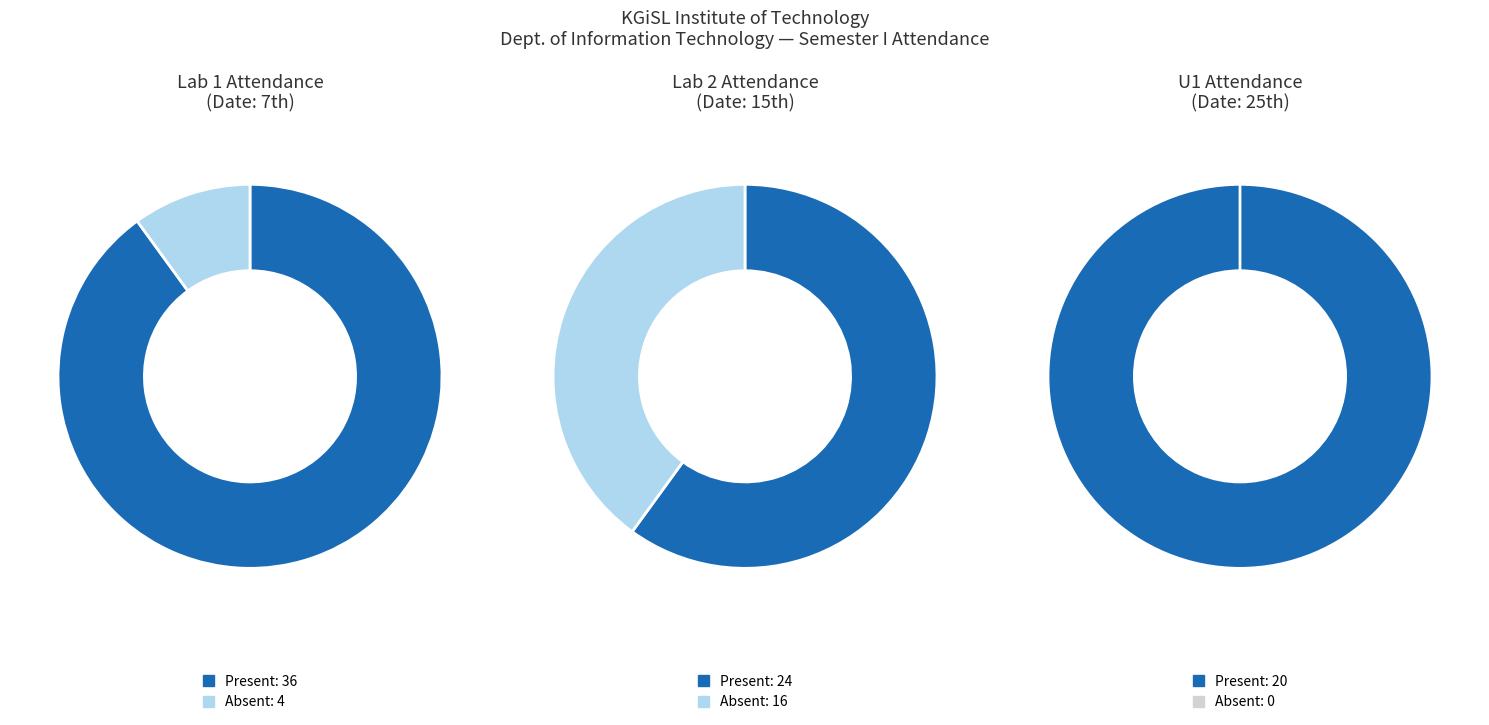

Which series has the largest range (max minus min)?

Lab 2 (Date 15)